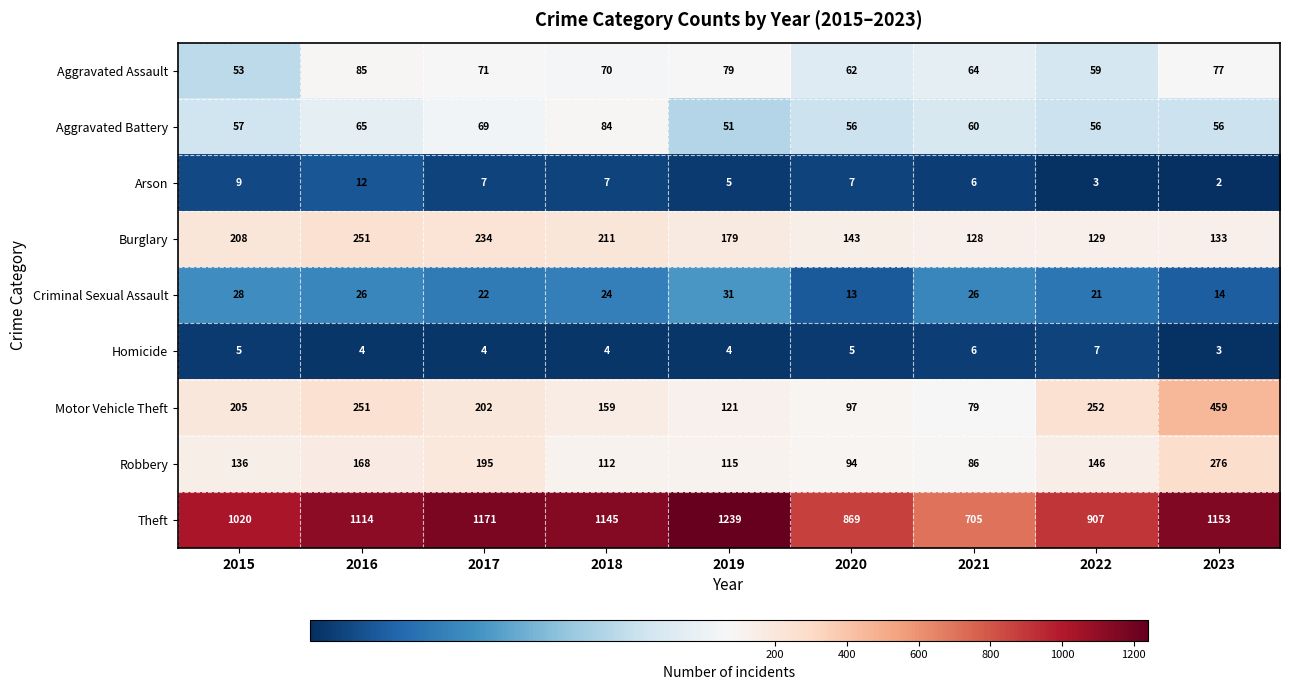

Which series has the largest range (max minus min)?

Theft